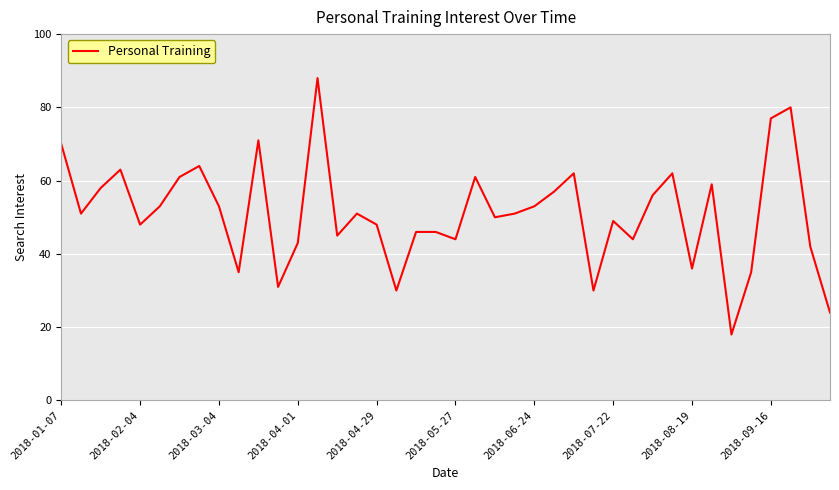

Does the chart display data point markers on the line(s)?

No